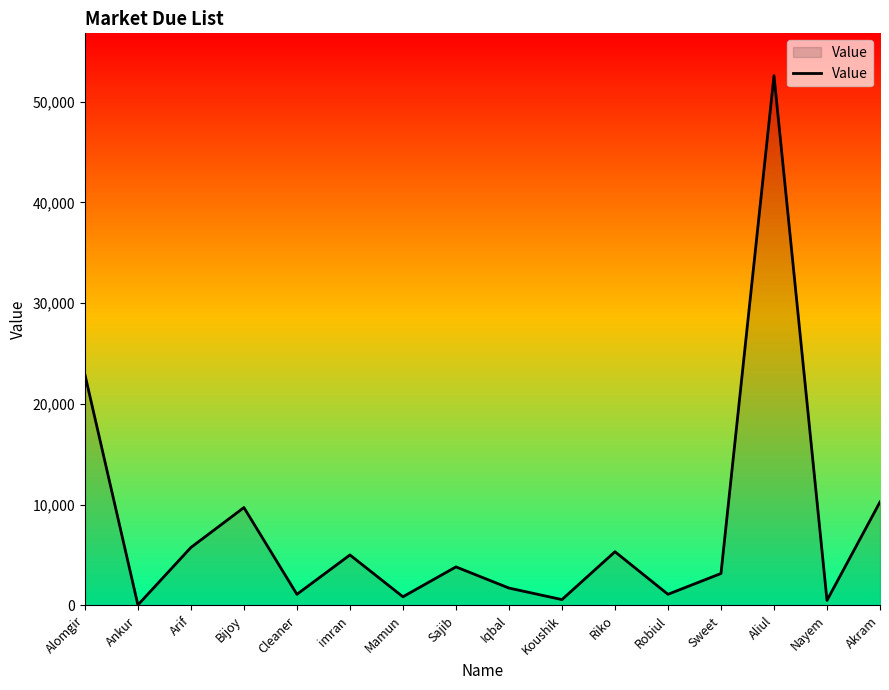

What is the difference between the maximum and minimum values?

52531